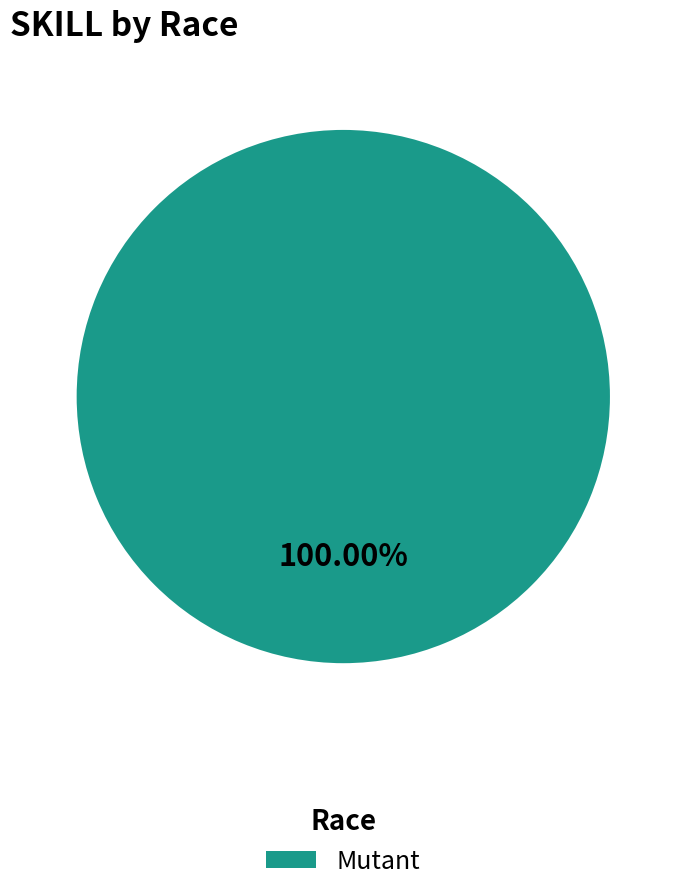

Rank the categories by value from lowest to highest.

Mutant